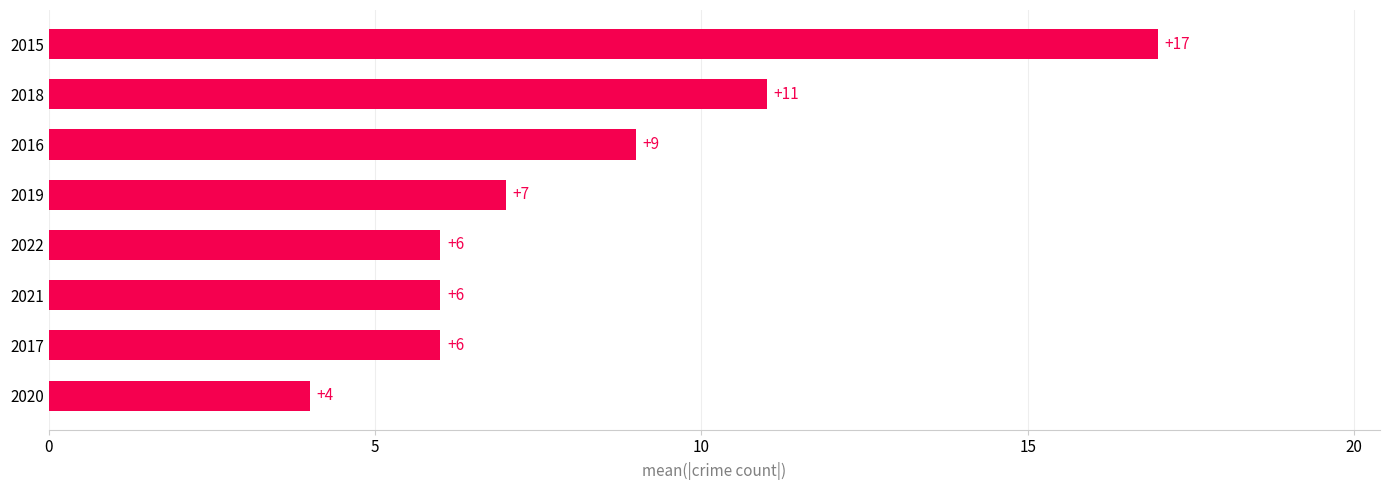

What is the average value?

8